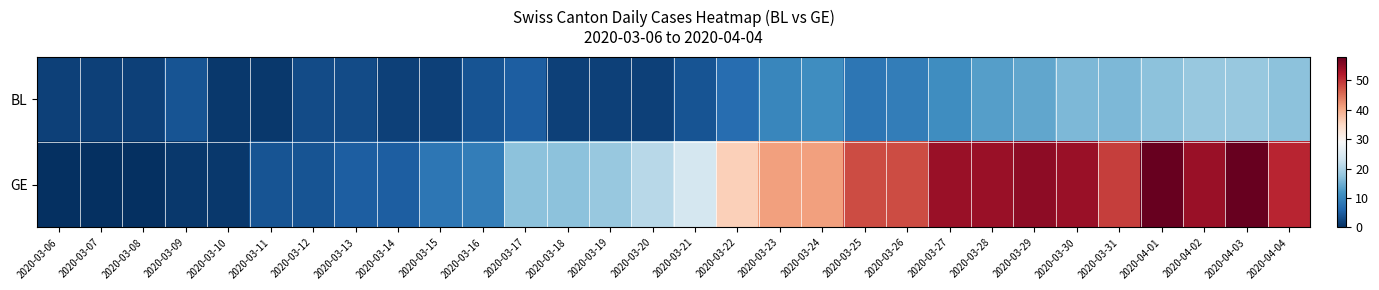

Reading left to right, list all the values displayed in this chart.

BL: 2020-03-06=2	2020-03-07=2	2020-03-08=2	2020-03-09=4	2020-03-10=1	2020-03-11=1	2020-03-12=3	2020-03-13=3	2020-03-14=2	2020-03-15=2	2020-03-16=4	2020-03-17=5	2020-03-18=2	2020-03-19=2	2020-03-20=2	2020-03-21=4	2020-03-22=7	2020-03-23=10	2020-03-24=11	2020-03-25=8	2020-03-26=9	2020-03-27=11	2020-03-28=13	2020-03-29=14	2020-03-30=16	2020-03-31=16	2020-04-01=17	2020-04-02=18	2020-04-03=18	2020-04-04=17
GE: 2020-03-06=0	2020-03-07=0	2020-03-08=0	2020-03-09=1	2020-03-10=1	2020-03-11=4	2020-03-12=4	2020-03-13=5	2020-03-14=5	2020-03-15=8	2020-03-16=9	2020-03-17=17	2020-03-18=17	2020-03-19=18	2020-03-20=21	2020-03-21=24	2020-03-22=36	2020-03-23=41	2020-03-24=41	2020-03-25=48	2020-03-26=48	2020-03-27=54	2020-03-28=54	2020-03-29=55	2020-03-30=54	2020-03-31=49	2020-04-01=58	2020-04-02=54	2020-04-03=58	2020-04-04=51